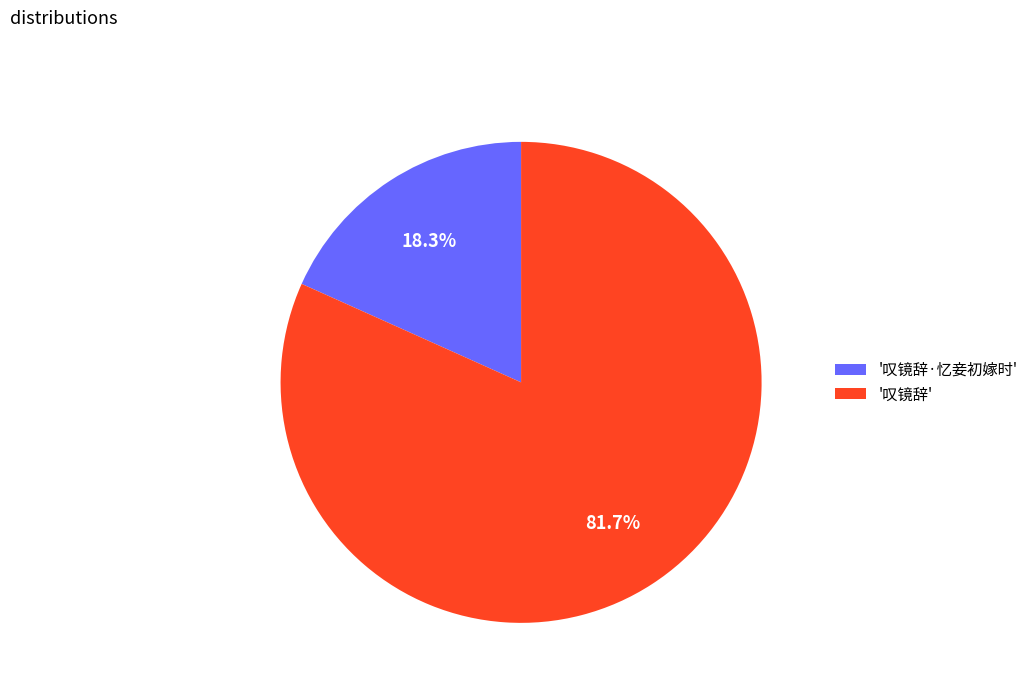

Count the number of slices in the pie.

2